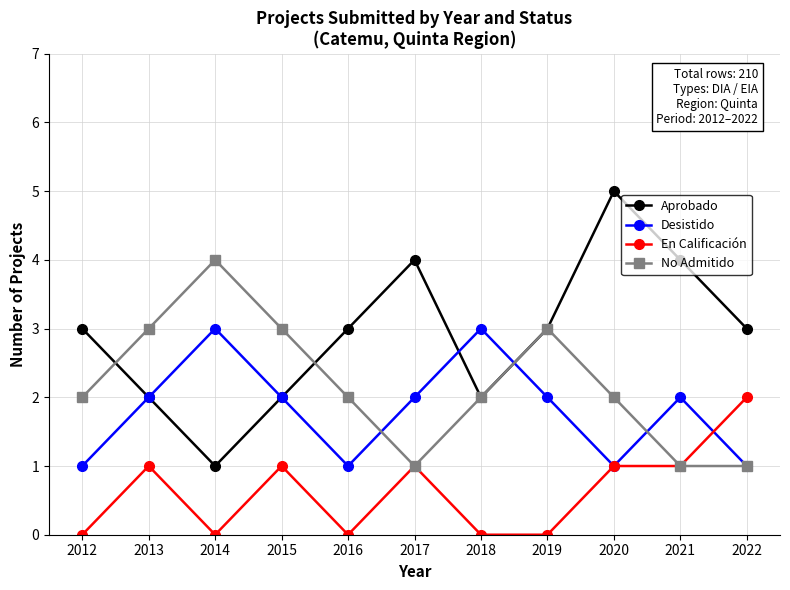

What is the difference between the maximum and minimum values in the Desistido series?

2